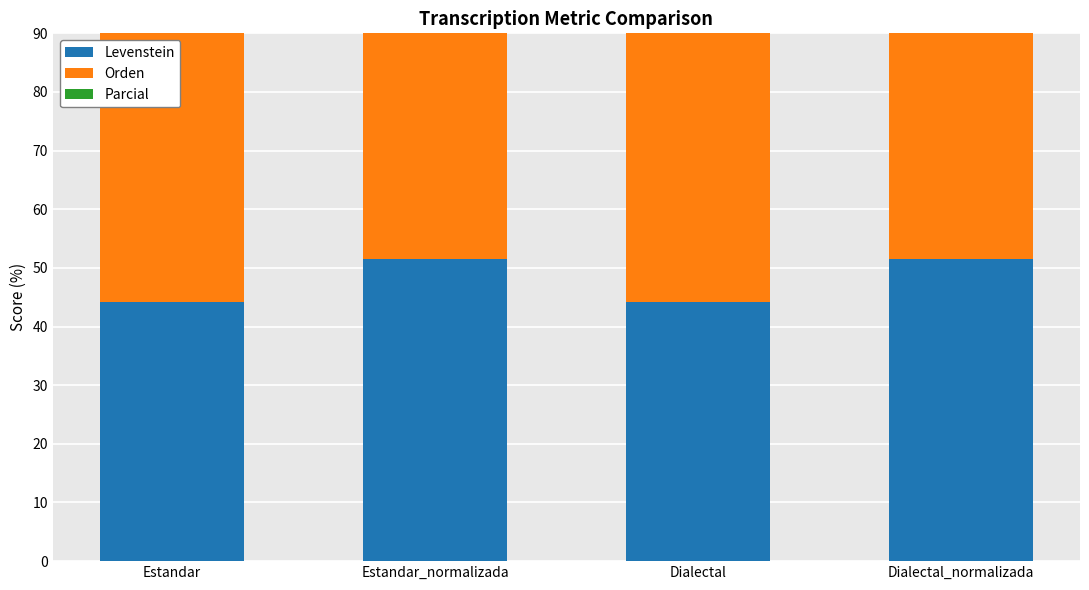

True or false: Levenstein has a value of 51.5 at Estandar_normalizada.

True